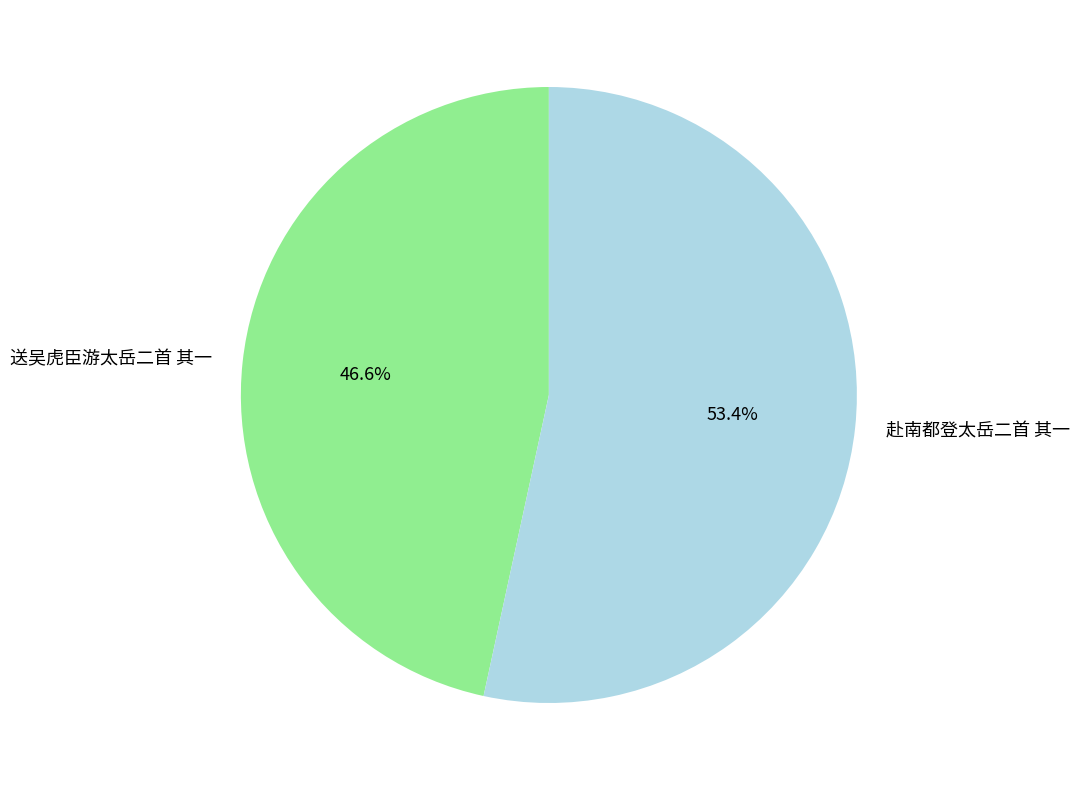

To the nearest percent, what portion does 赴南都登太岳二首 其一 represent?

53%